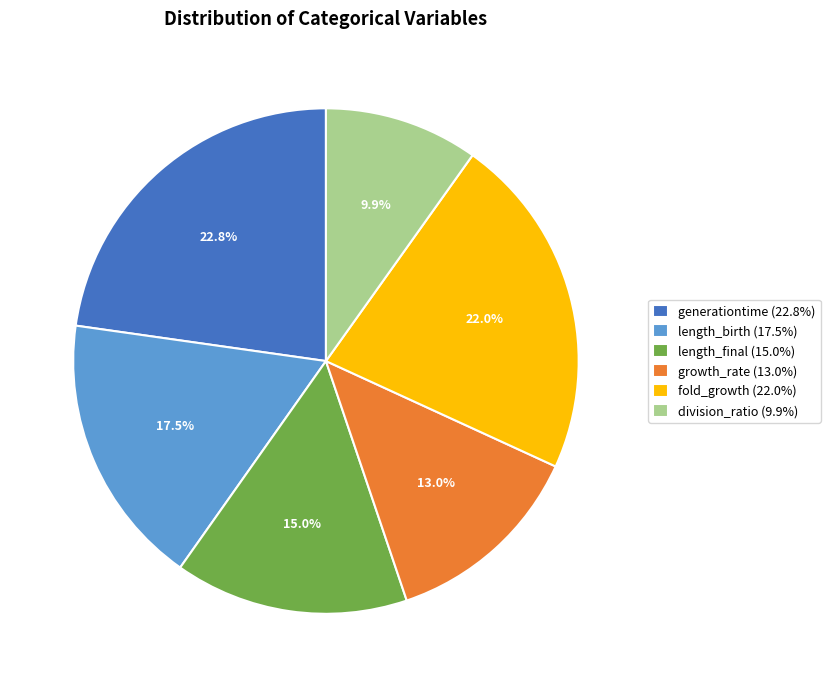

Is it true that generationtime is 14% of the pie?

False